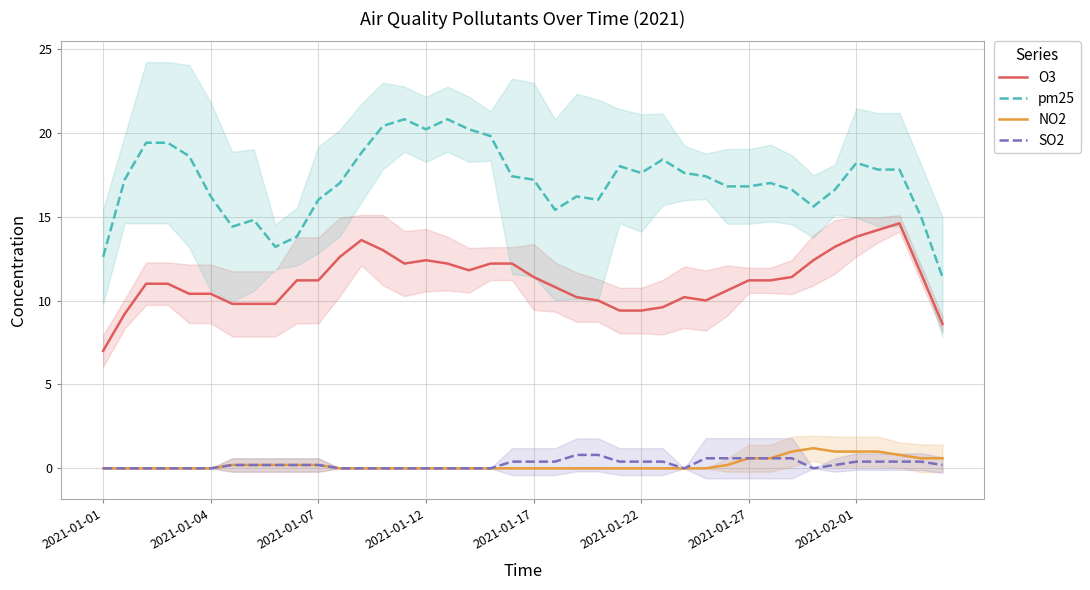

What is the highest value of the pm25 series?

20.8